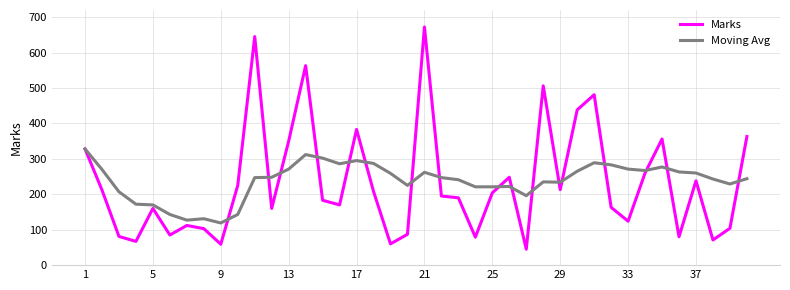

How many values in the Moving Avg series are below 247?

19